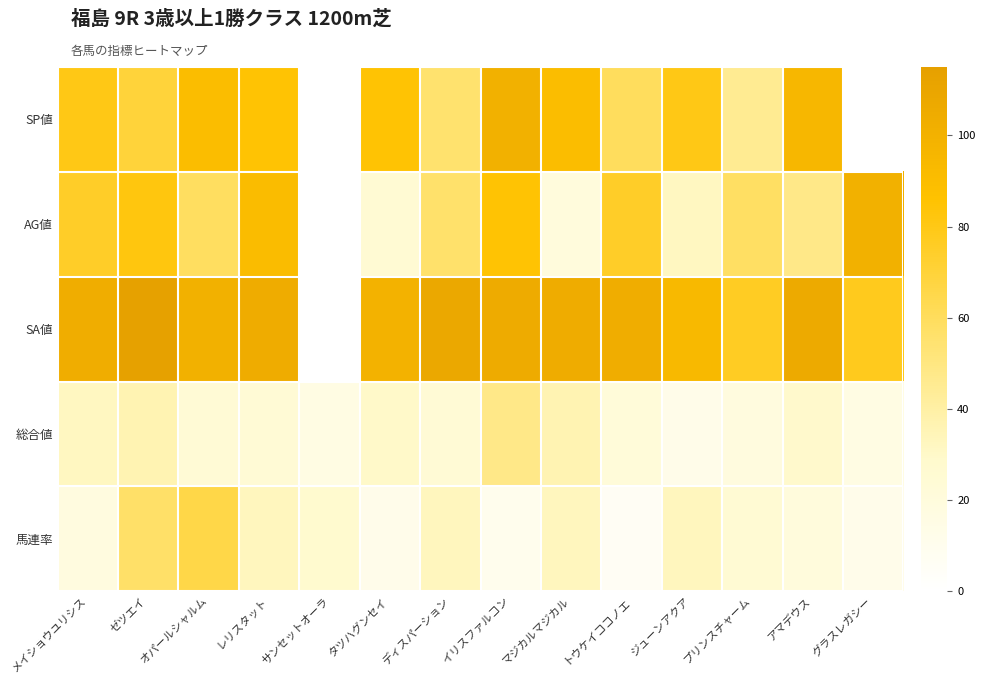

Reading right to left, list all the values displayed in this chart.

SP値: グラスレガシー=0	アマデウス=95	プリンスチャーム=45	ジューンアクア=80	トウケイココノエ=60	マジカルマジカル=90	イリスファルコン=100	ディスパーション=55	タツハグンセイ=85	サンセットオーラ=0	レリスタット=85	オパールシャルム=90	ゼツエイ=70	メイショウユリシス=80
AG値: グラスレガシー=100	アマデウス=48	プリンスチャーム=58	ジューンアクア=32	トウケイココノエ=75	マジカルマジカル=20	イリスファルコン=85	ディスパーション=56	タツハグンセイ=25	サンセットオーラ=0	レリスタット=91	オパールシャルム=59	ゼツエイ=82	メイショウユリシス=75
SA値: グラスレガシー=78	アマデウス=106	プリンスチャーム=76	ジューンアクア=93	トウケイココノエ=103	マジカルマジカル=104	イリスファルコン=105	ディスパーション=108	タツハグンセイ=99	サンセットオーラ=0	レリスタット=104	オパールシャルム=100	ゼツエイ=114	メイショウユリシス=103
総合値: グラスレガシー=16	アマデウス=29	プリンスチャーム=19	ジューンアクア=13	トウケイココノエ=22	マジカルマジカル=36	イリスファルコン=48	ディスパーション=24	タツハグンセイ=30	サンセットオーラ=16	レリスタット=24	オパールシャルム=24	ゼツエイ=36	メイショウユリシス=32
馬連率: グラスレガシー=12	アマデウス=20	プリンスチャーム=25	ジューンアクア=33	トウケイココノエ=6	マジカルマジカル=33	イリスファルコン=10	ディスパーション=33	タツハグンセイ=12	サンセットオーラ=27	レリスタット=33	オパールシャルム=66	ゼツエイ=57	メイショウユリシス=18